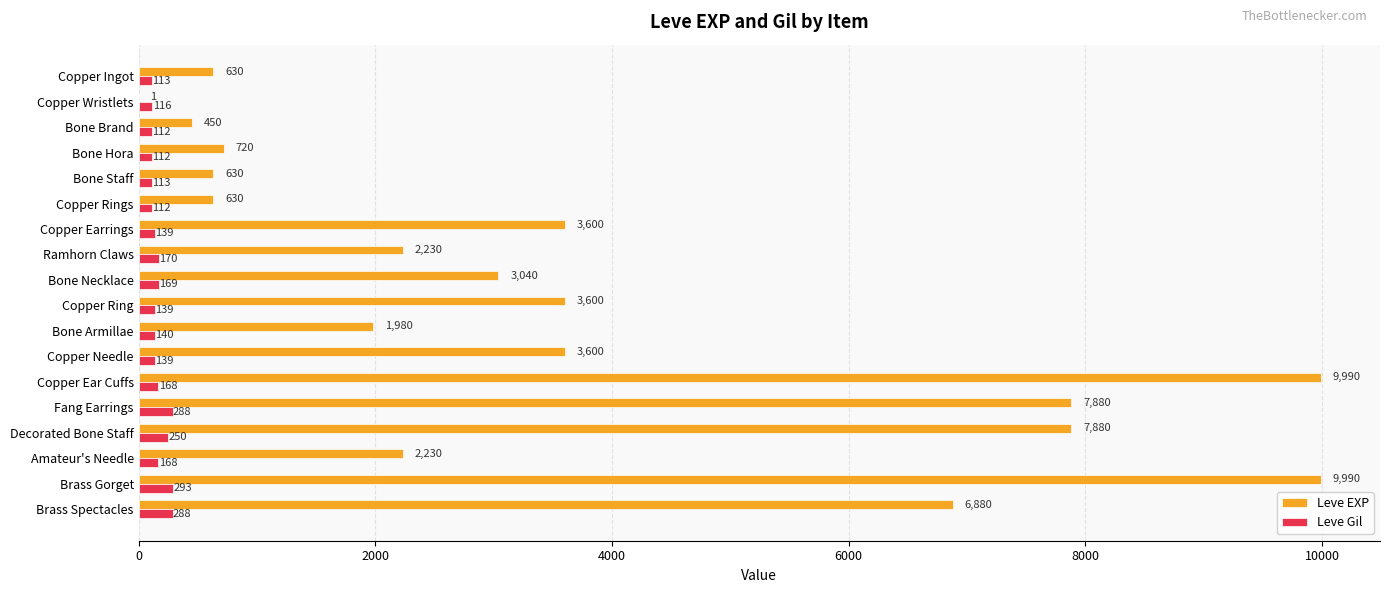

Which series changed the most between Copper Rings and Copper Earrings?

Leve EXP